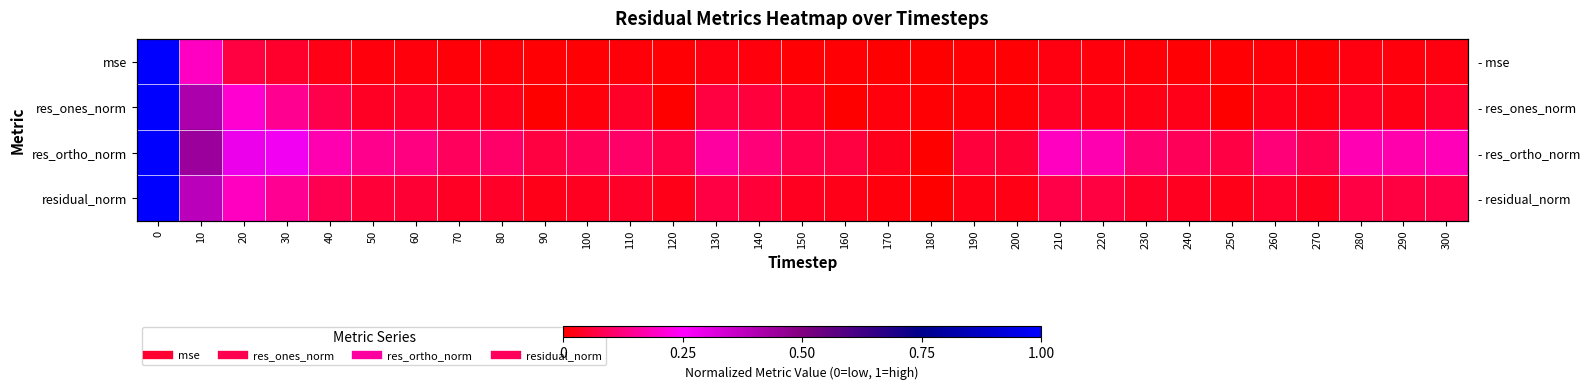

Rank the categories by res_ones_norm value from lowest to highest.

90, 250, 120, 160, 180, 190, 200, 170, 100, 270, 230, 290, 220, 240, 260, 80, 70, 280, 210, 50, 150, 110, 60, 300, 140, 130, 40, 30, 20, 10, 0